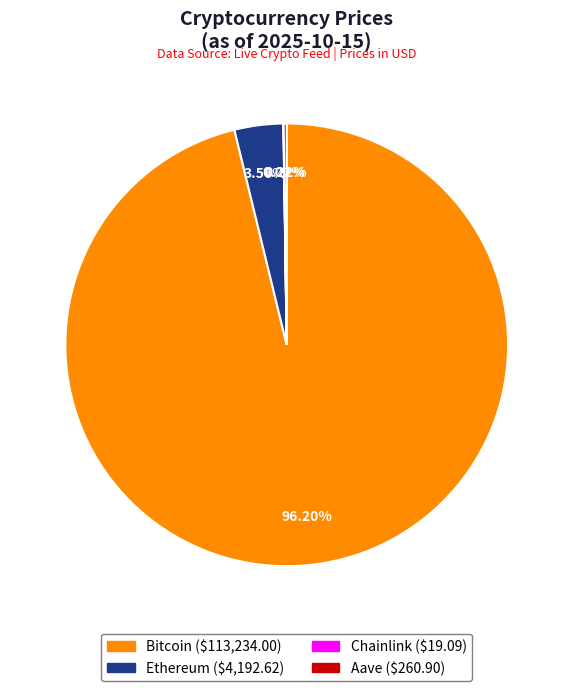

How much of the chart is everything except Bitcoin?

3.8%